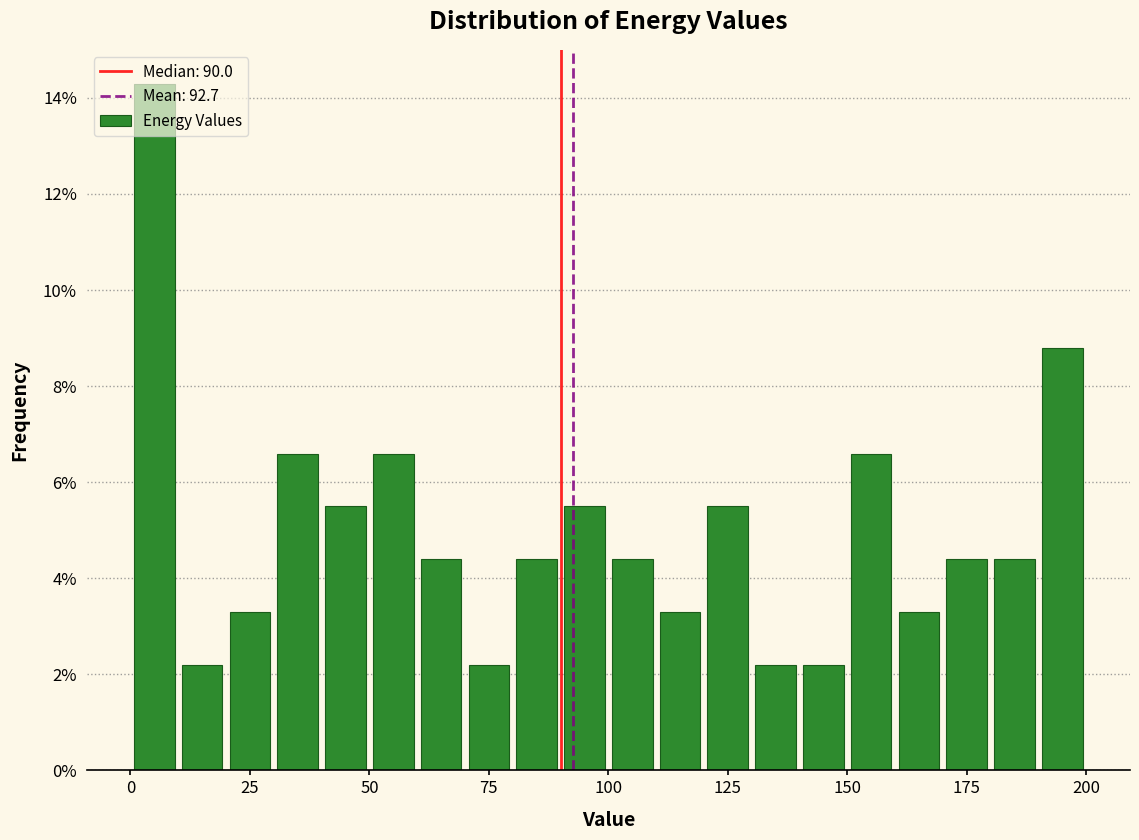

Around what value on the x-axis is the tallest bar? Give the approximate position of its centre, as read against the axis.

5